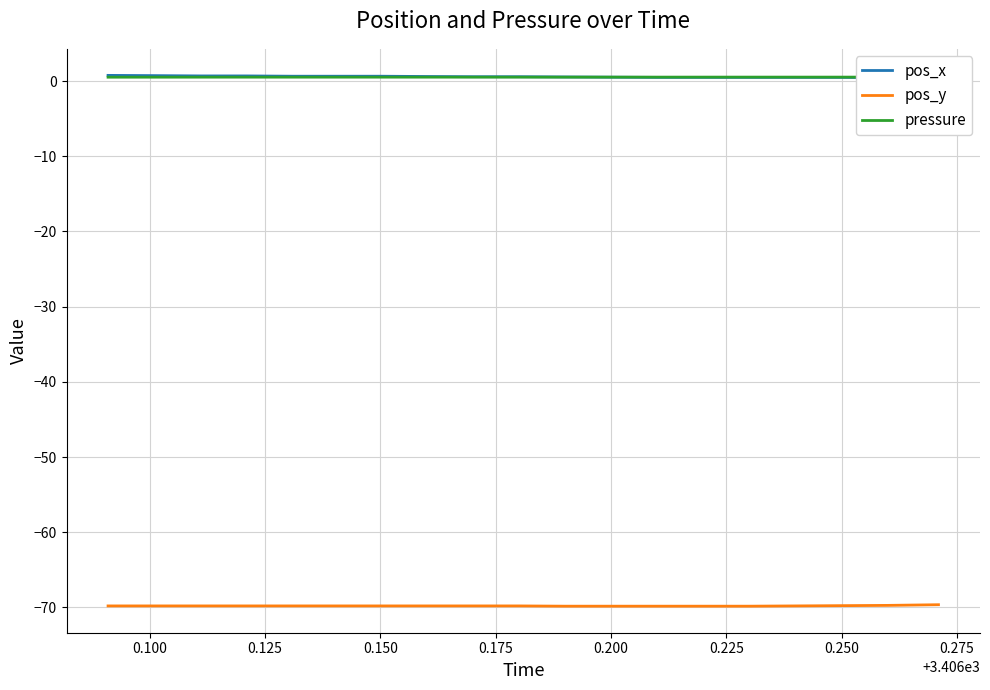

What is the difference between the maximum and minimum values in the pos_x series?

0.3